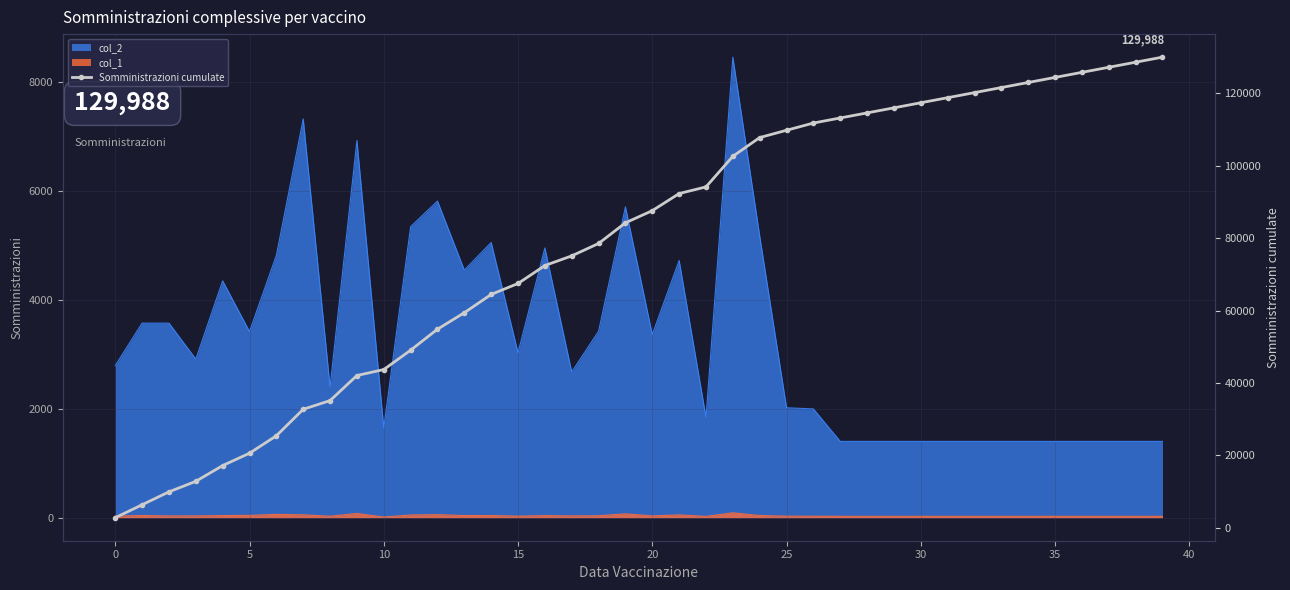

What is the label of the 12th point from the right?

28